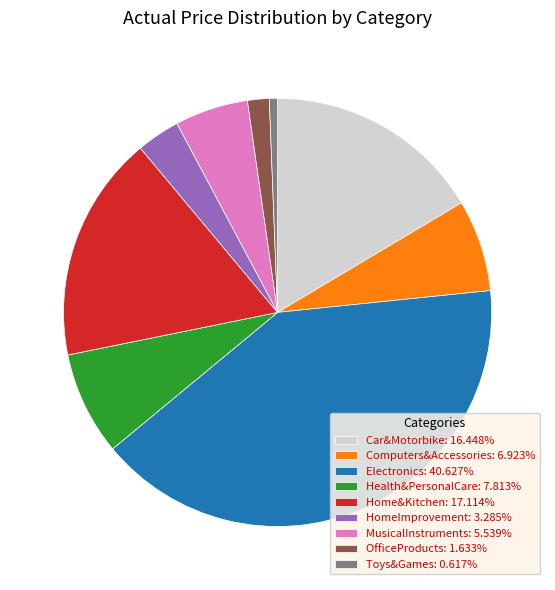

Approximately how many times larger is the value at Car&Motorbike: 16.448% compared to MusicalInstruments: 5.539%?

3.0